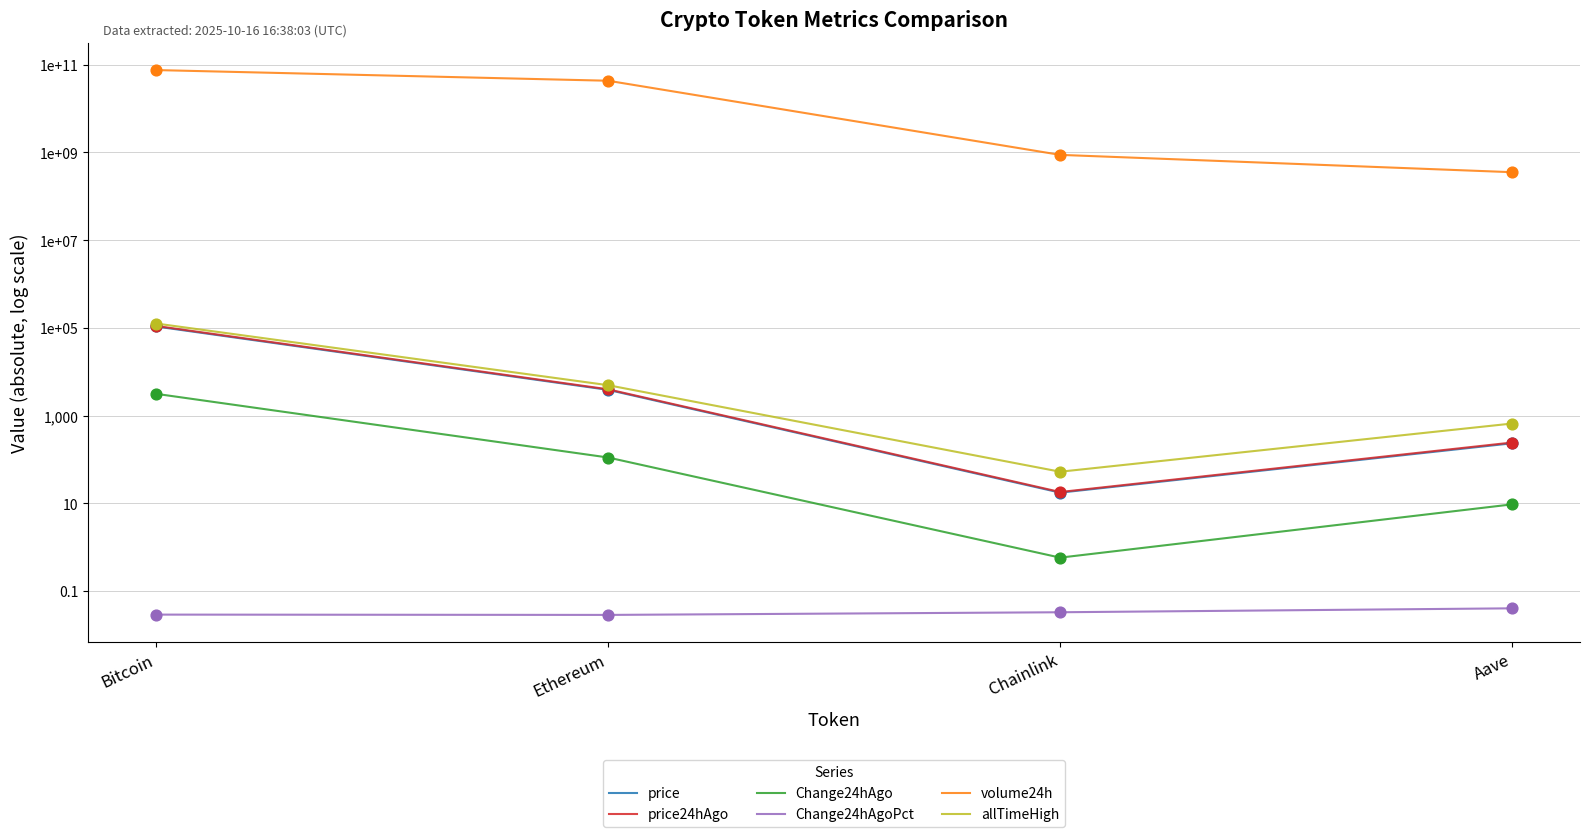

At which category is the sum across all series the highest?

Bitcoin